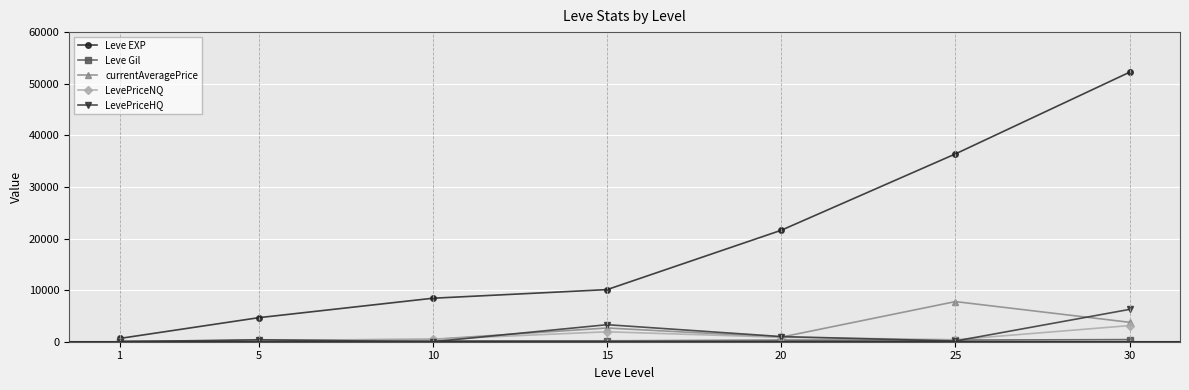

True or false: LevePriceHQ has more than 0 points higher than both neighbors.

True